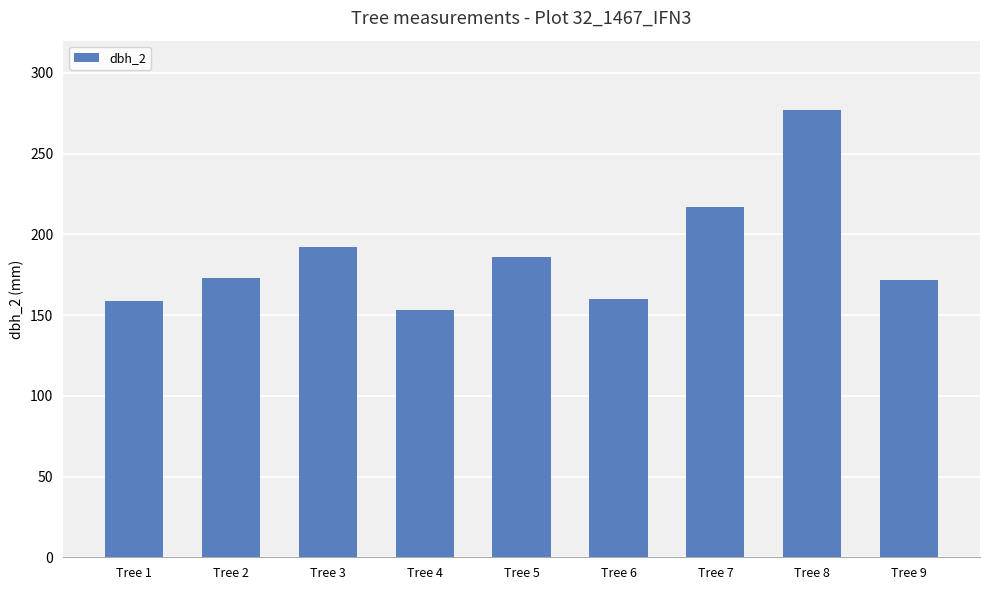

What is the ratio of the value at Tree 9 to the value at Tree 7?

0.8